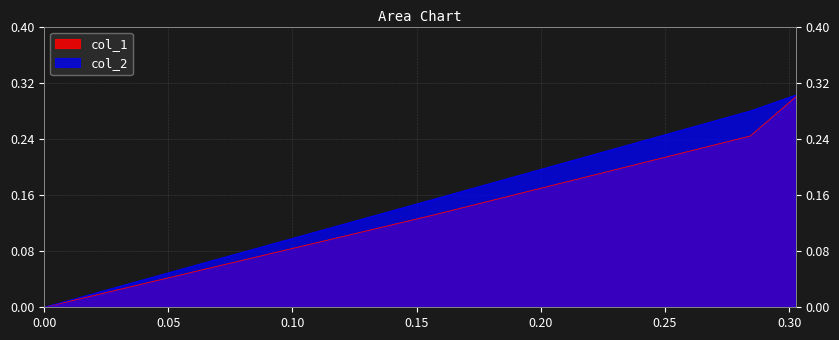

Which series has the largest range (max minus min)?

col_2